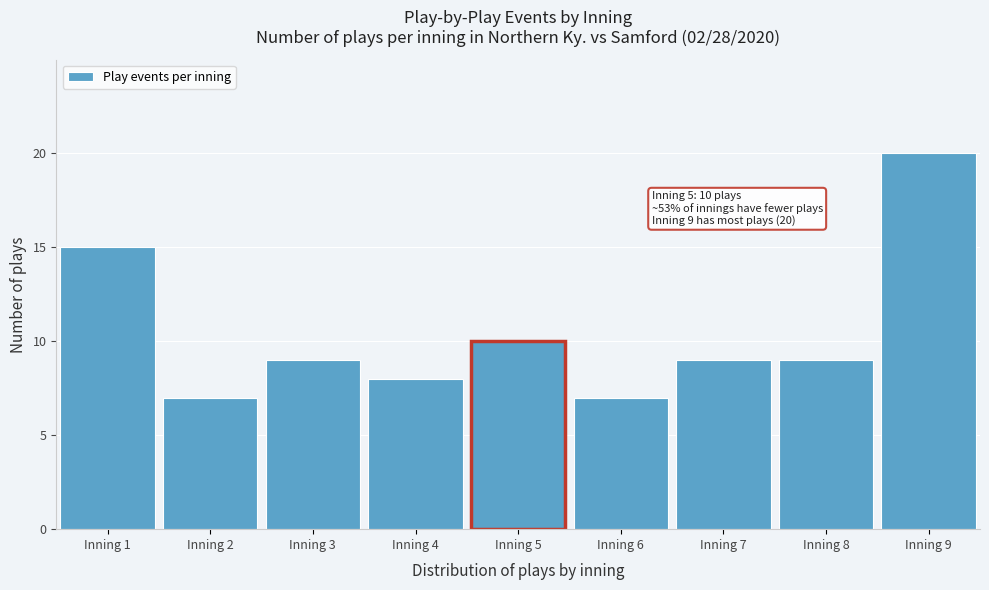

Reading right to left, extract all data points from this chart.

Inning 9=20	Inning 8=9	Inning 7=9	Inning 6=7	Inning 5=10	Inning 4=8	Inning 3=9	Inning 2=7	Inning 1=15